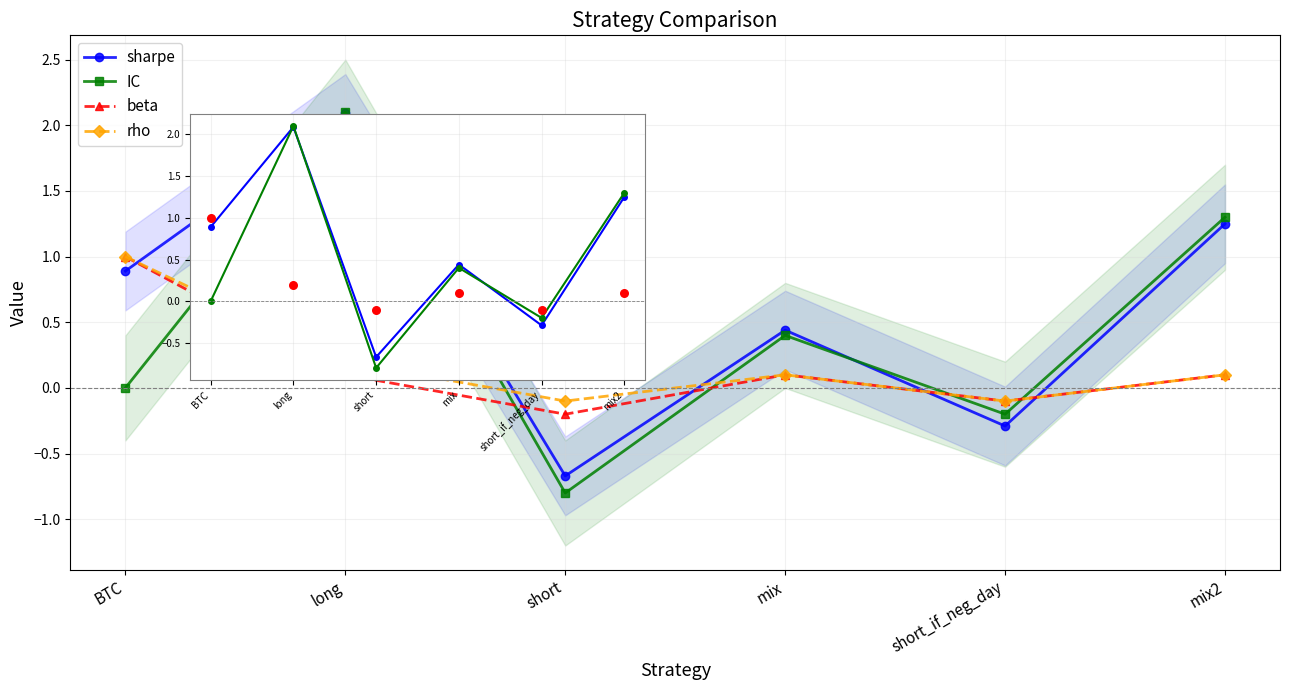

What are all the series names shown in the legend?

sharpe, IC, beta, rho